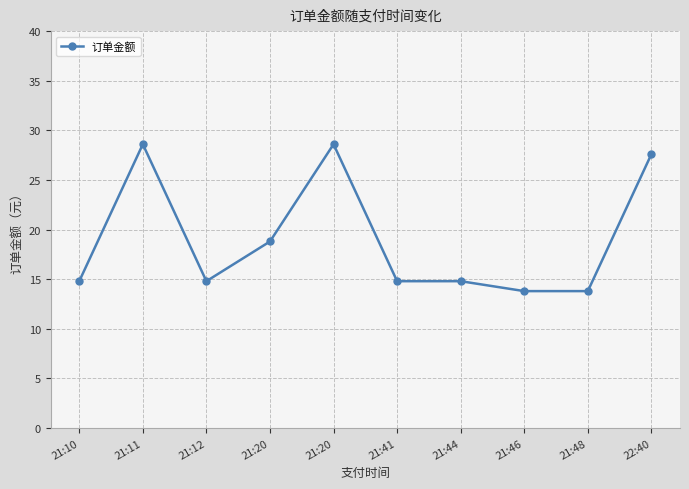

Rank the categories by value from lowest to highest.

21:46, 21:48, 21:10, 21:12, 21:41, 21:44, 21:20, 22:40, 21:11, 21:20